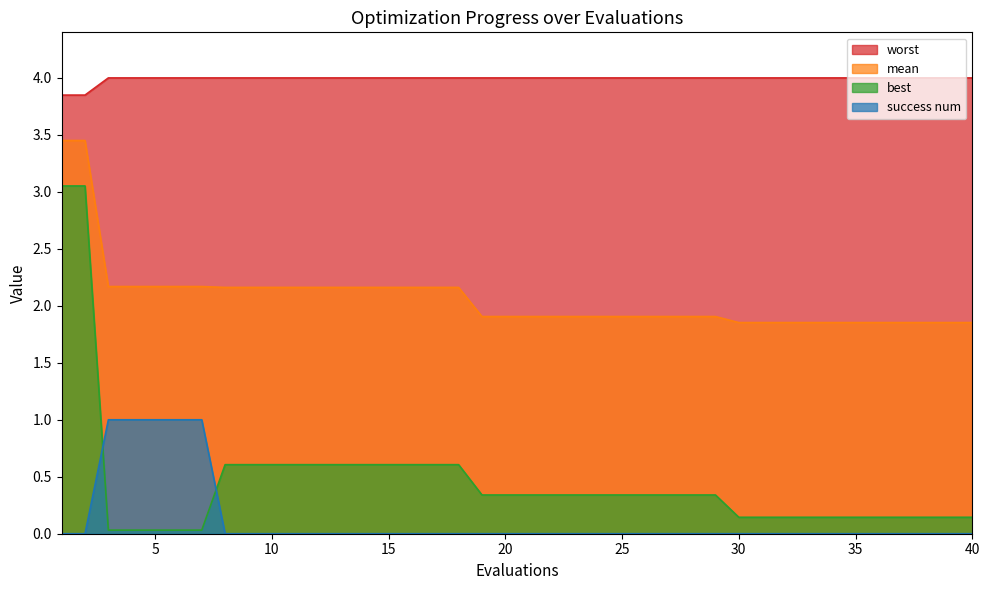

At 16, list the series in order from smallest to largest.

success num, best, mean, worst